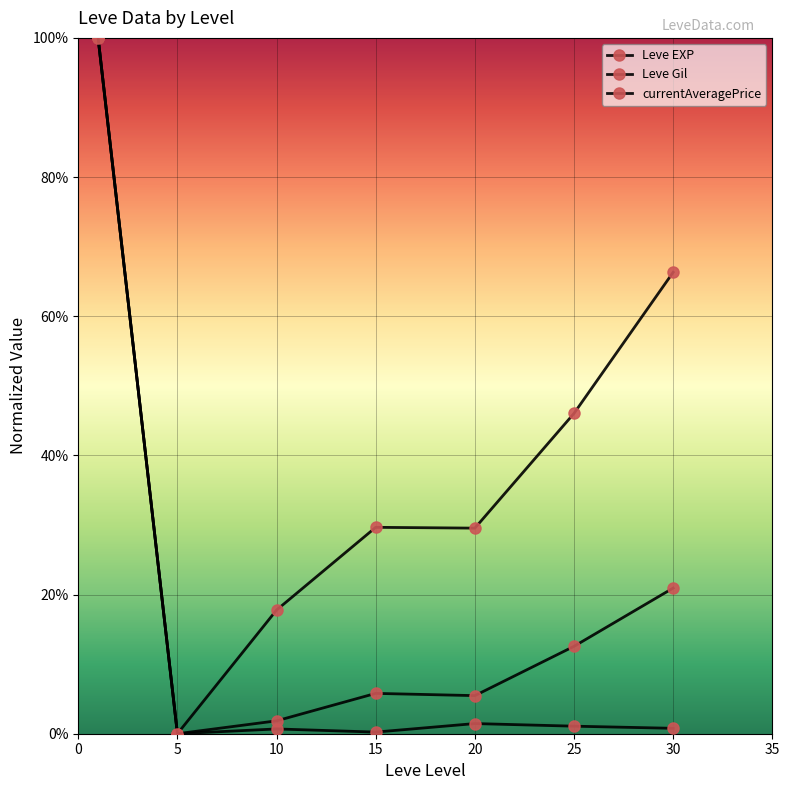

Where is the first local maximum for Leve Gil?

15